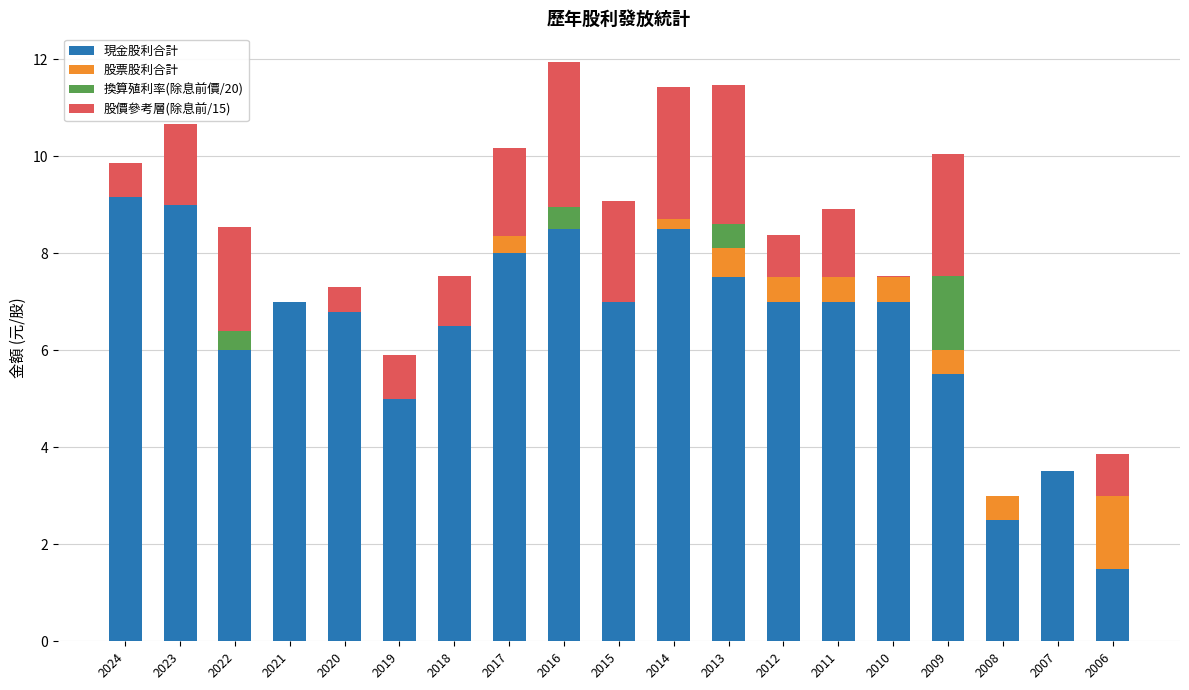

Is it true that 現金股利合計 equals 6.5 at 2018?

True